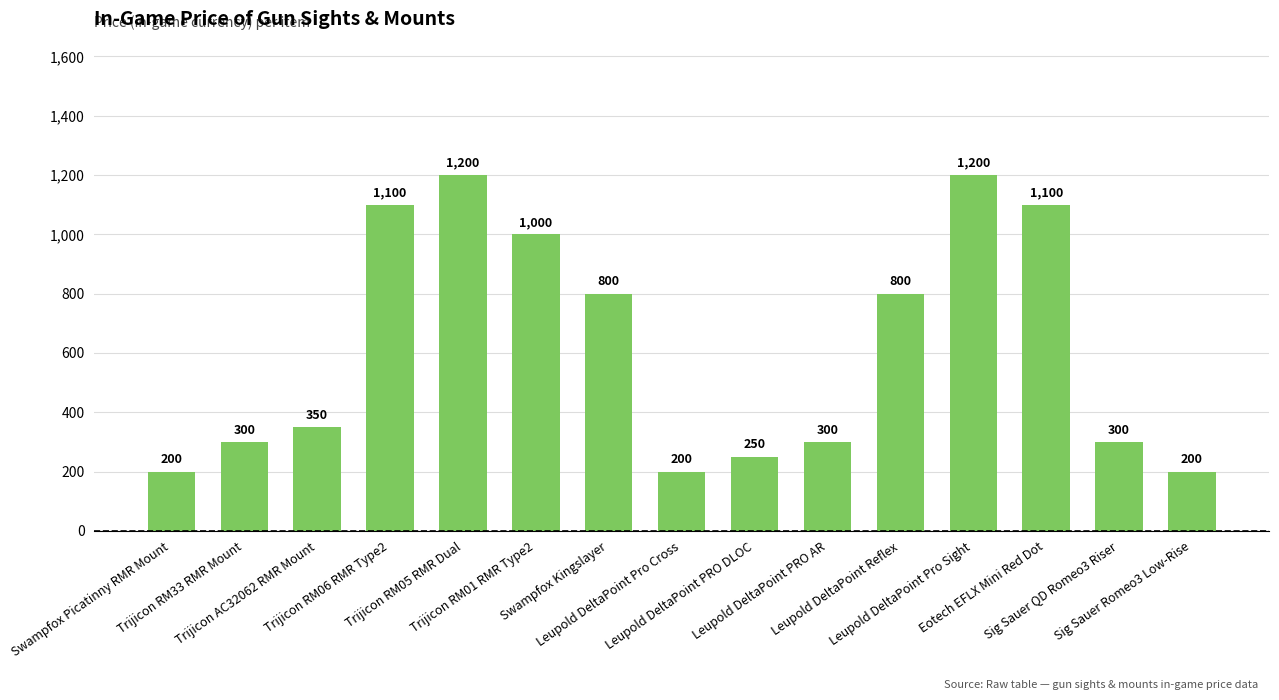

What is the sum of all values?

9300